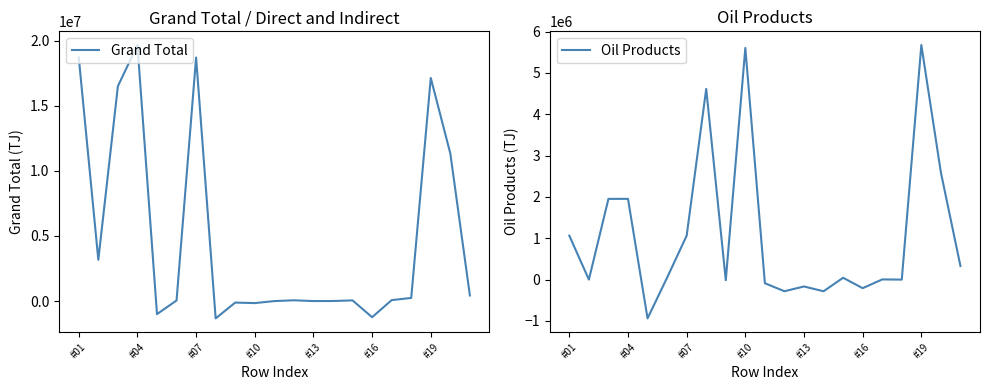

How many interior local peaks does the Oil Products series have?

6